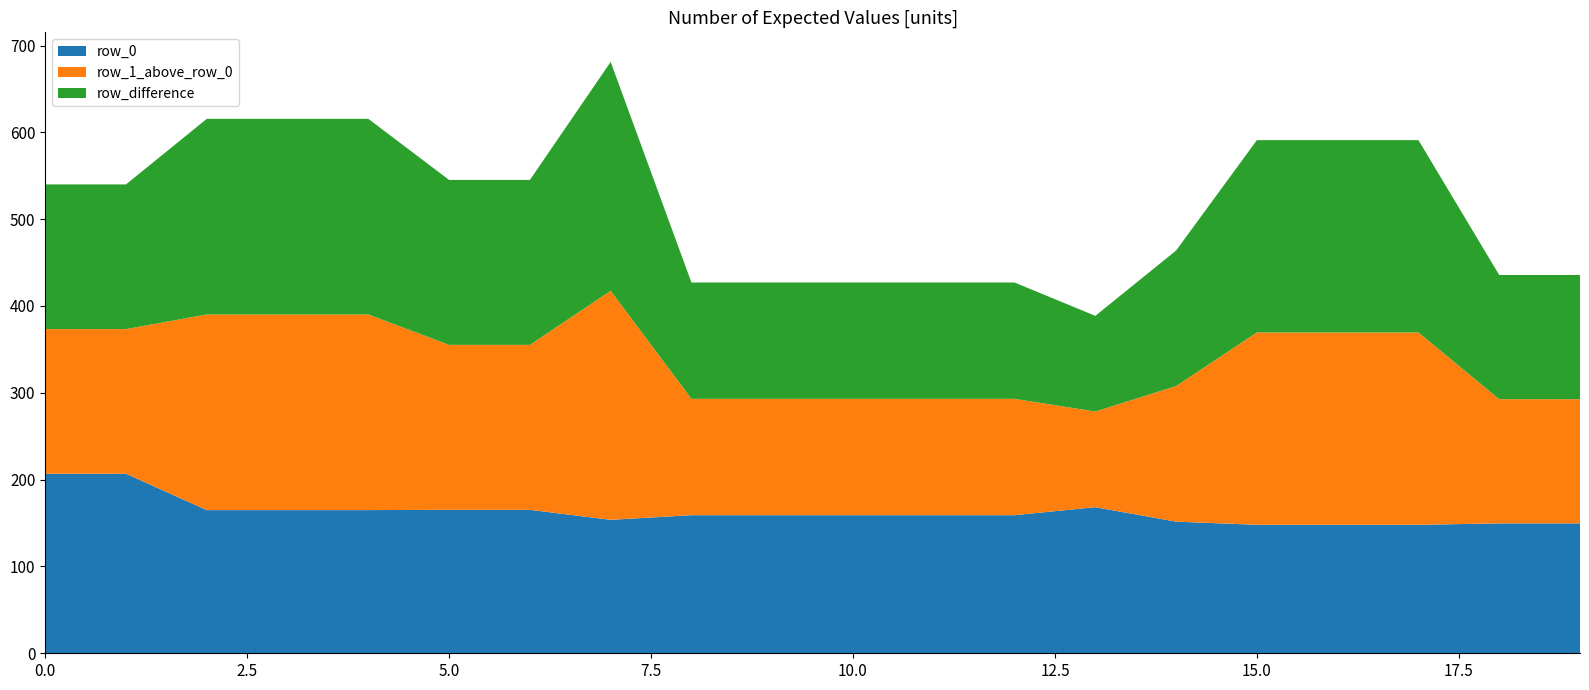

True or false: row_1 and row_0 intersect in this chart.

False